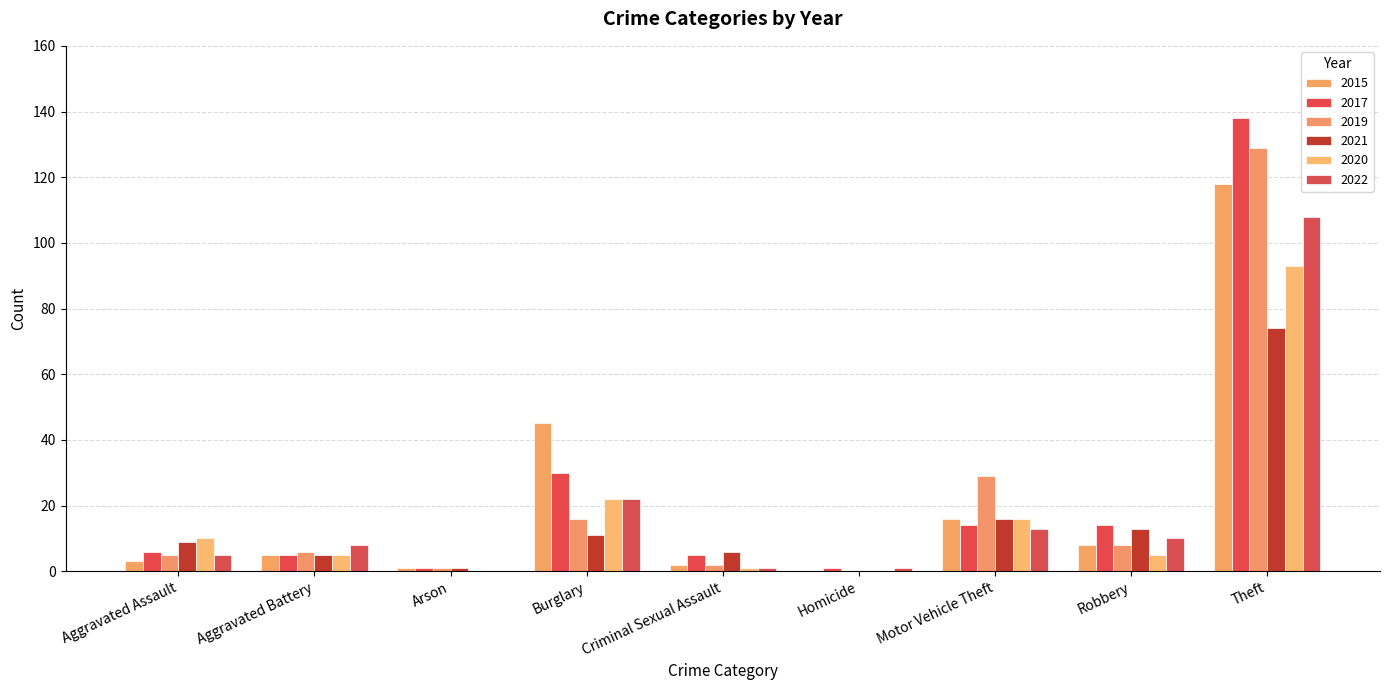

What is the spread (max minus min) of values at Homicide?

1